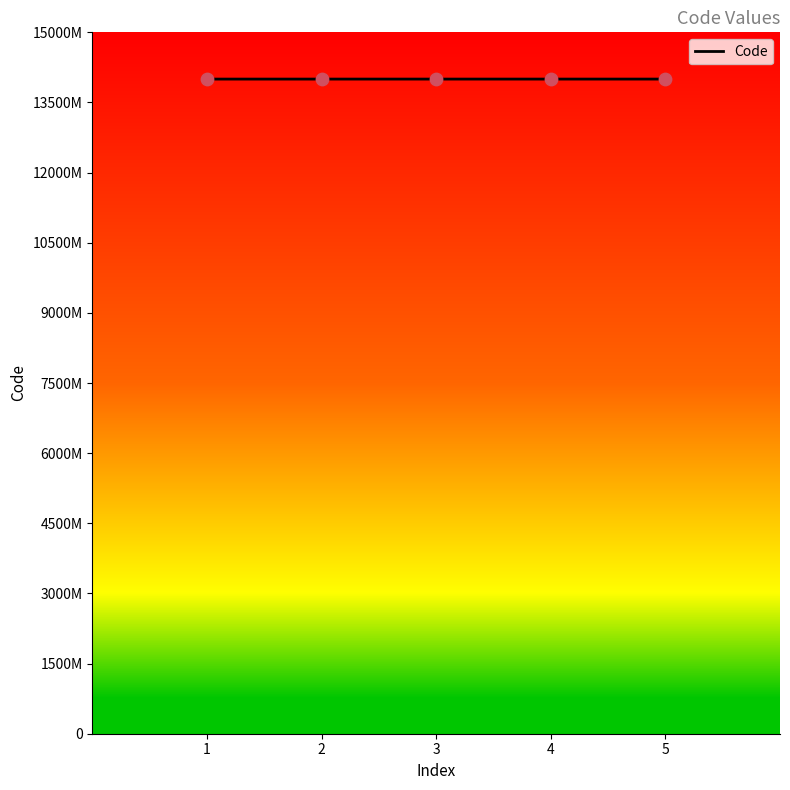

What is the change in value from 2 to 3?

+240